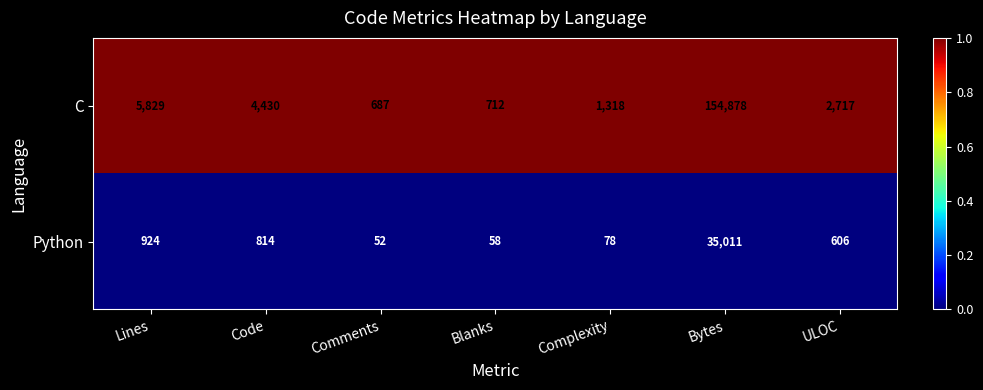

Where is C nearest to the value 77782?

Lines